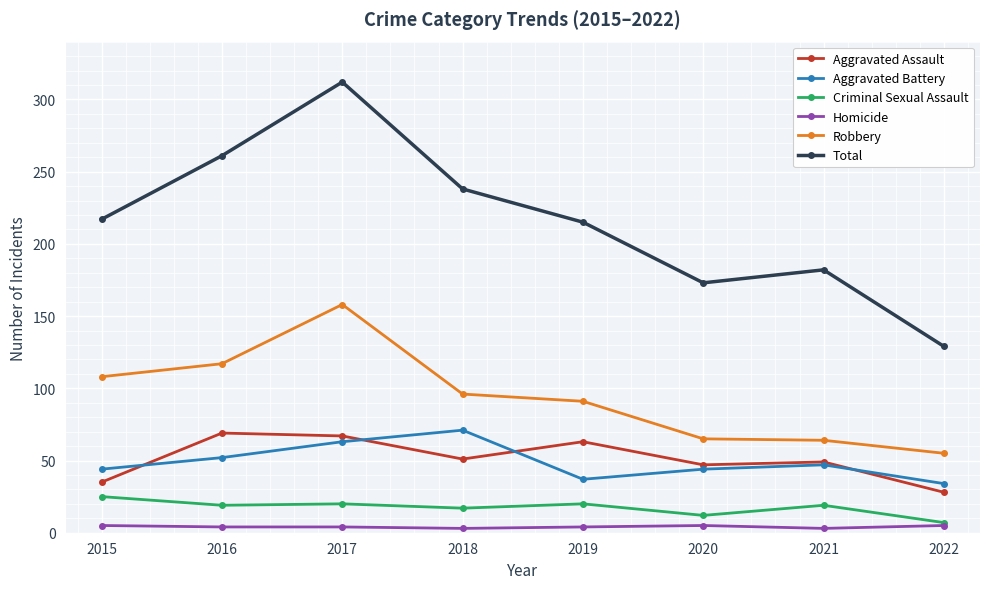

What is the spread (max minus min) of values at 2016?

257